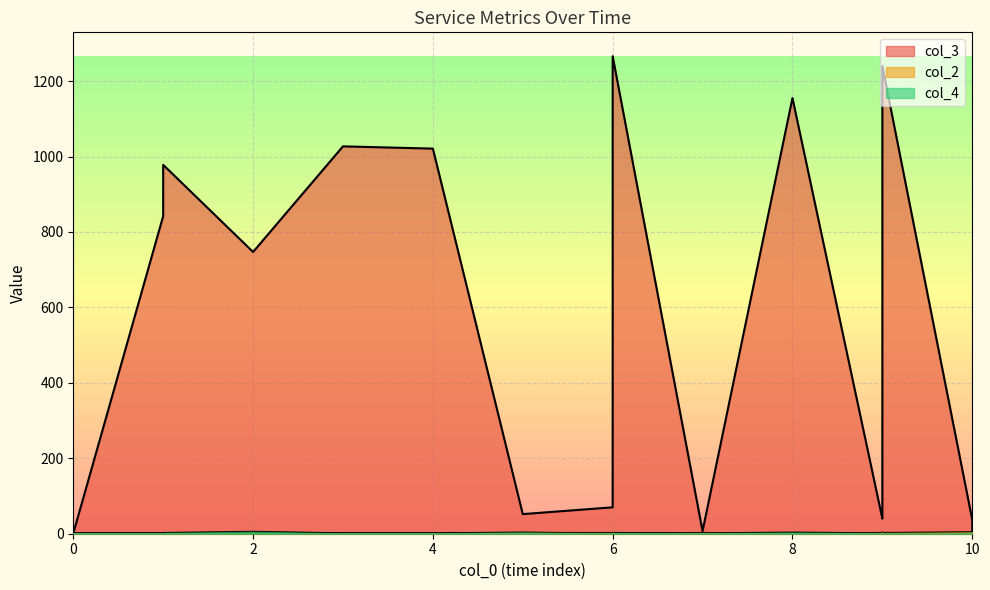

What is the sum of the col_2 values at 10 and 9?

6